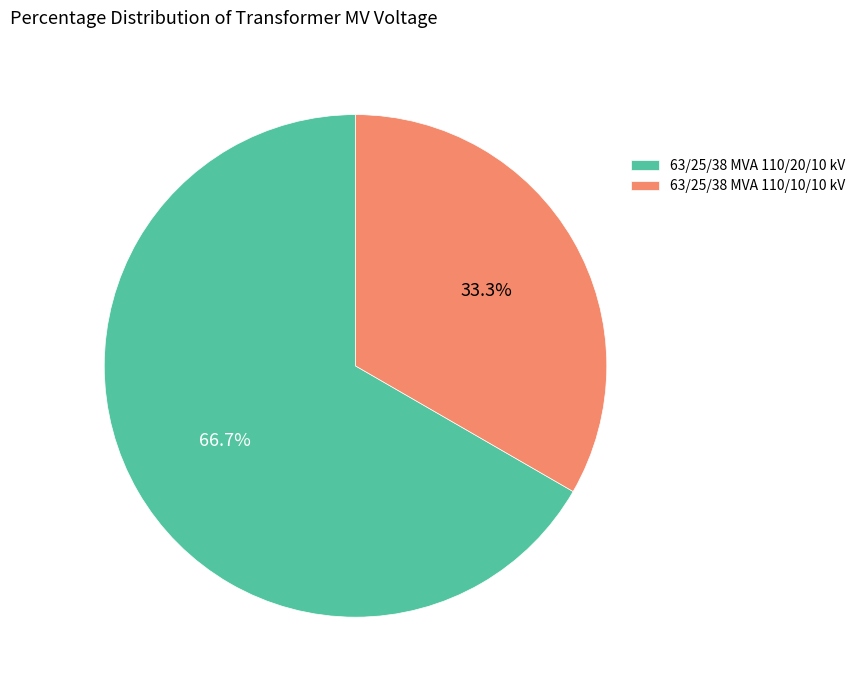

Between 63/25/38 MVA 110/10/10 kV and 63/25/38 MVA 110/20/10 kV, which is larger?

63/25/38 MVA 110/20/10 kV